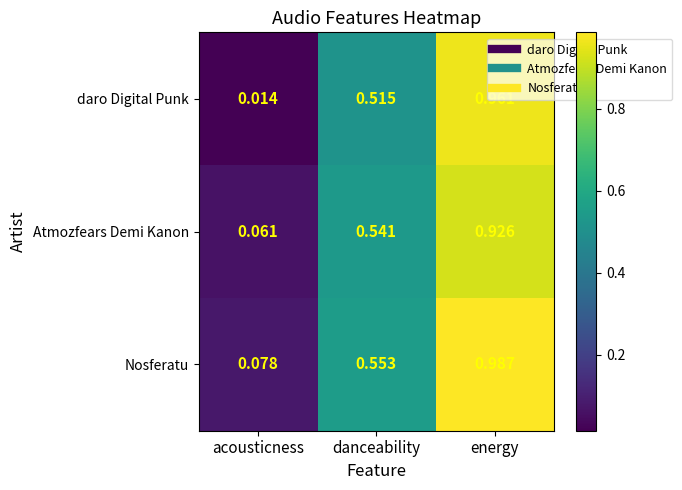

List the series in order of their overall mean, highest first.

Nosferatu, Atmozfears Demi Kanon, daro Digital Punk